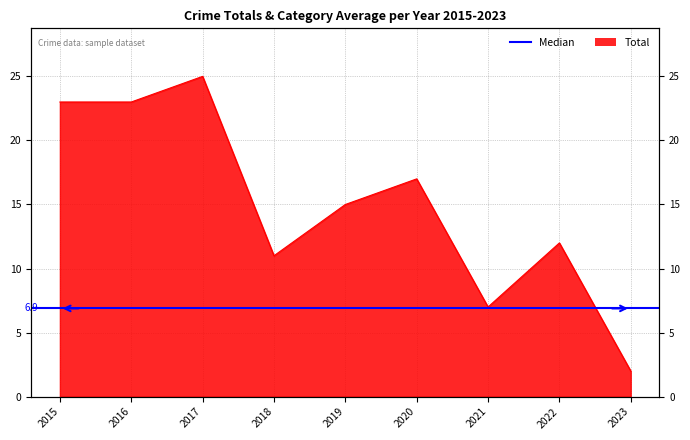

How many data points does each series have?

9